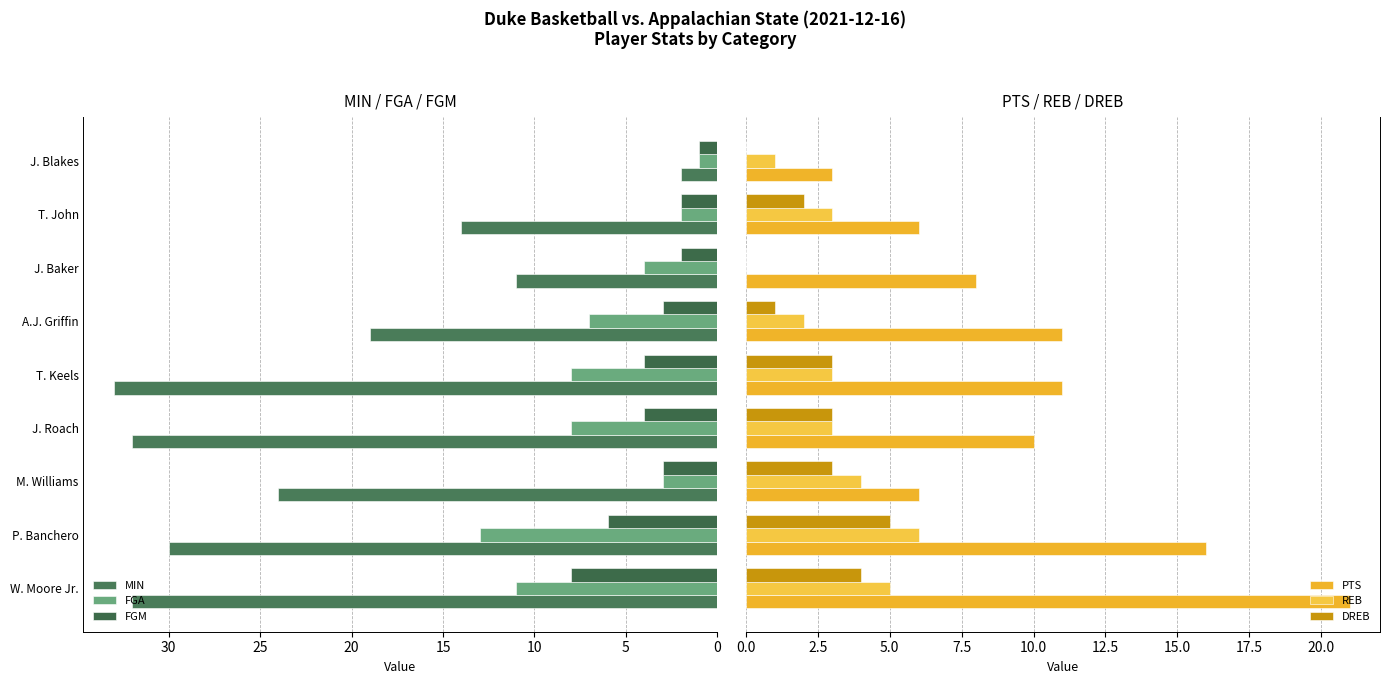

True or false: FGA has a value of 1 at J. Blakes.

True